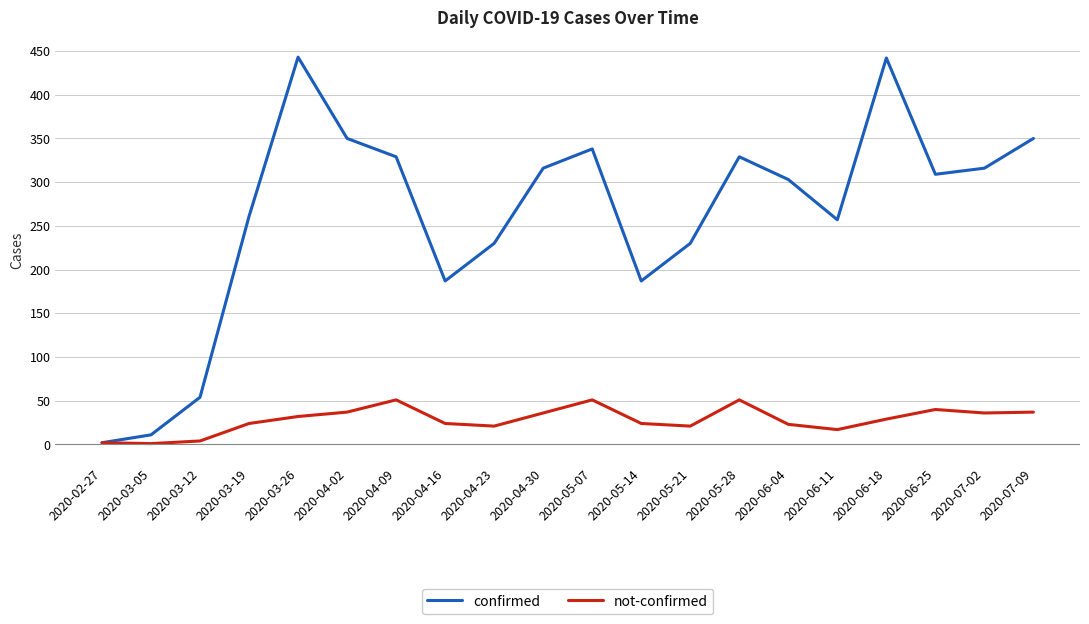

What is the greatest value displayed?

443